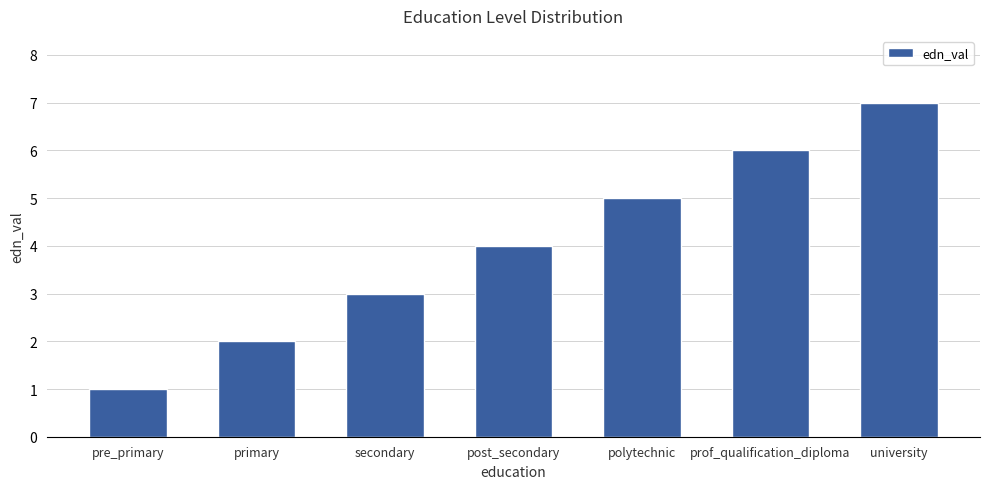

The chart shows a value of 12 at university. True or false?

False